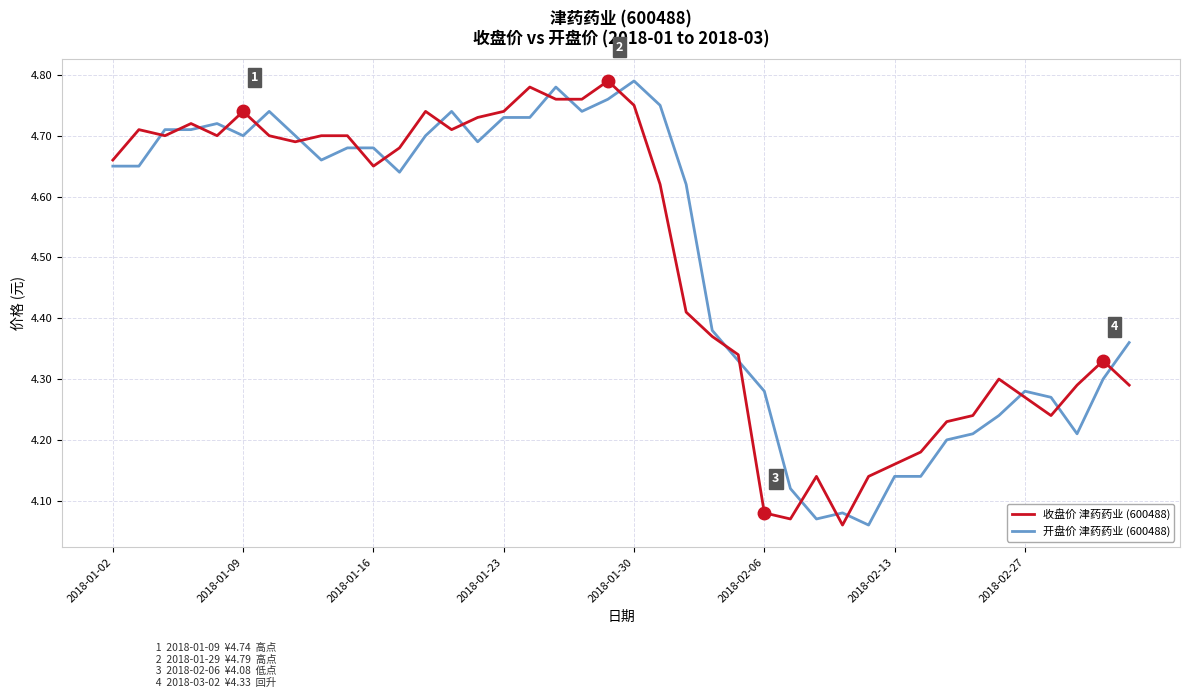

What is the difference between the maximum and minimum values in the 收盘价 津药药业 (600488) series?

0.7